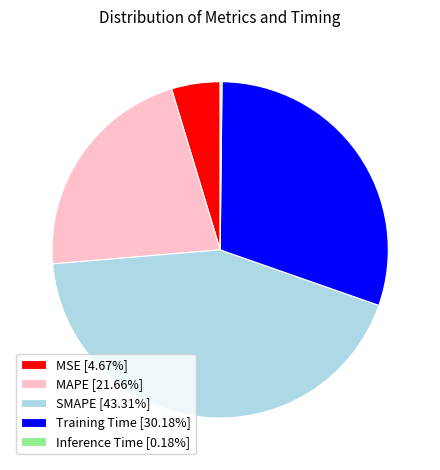

Which slice is the largest?

SMAPE